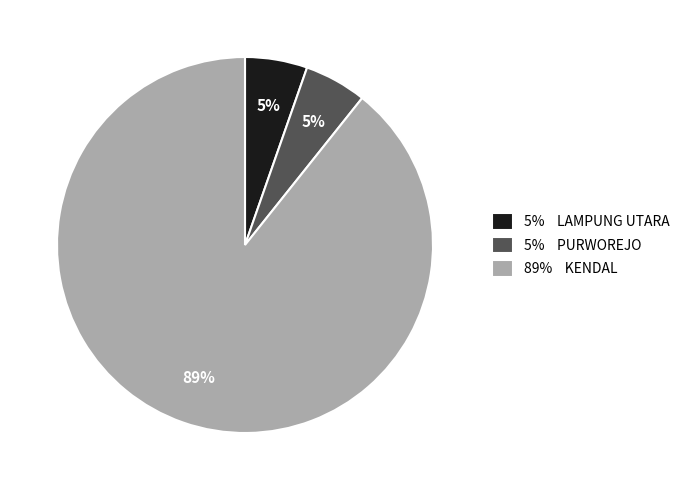

To the nearest percent, what is the average slice percentage?

33%